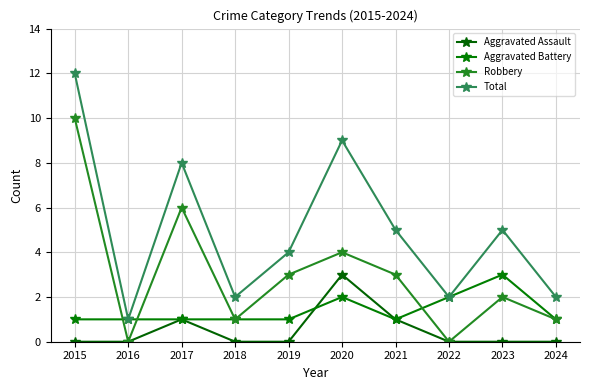

Reading left to right, list all the values displayed in this chart.

Aggravated Assault: 2015=0	2016=0	2017=1	2018=0	2019=0	2020=3	2021=1	2022=0	2023=0	2024=0
Aggravated Battery: 2015=1	2016=1	2017=1	2018=1	2019=1	2020=2	2021=1	2022=2	2023=3	2024=1
Robbery: 2015=10	2016=0	2017=6	2018=1	2019=3	2020=4	2021=3	2022=0	2023=2	2024=1
Total: 2015=12	2016=1	2017=8	2018=2	2019=4	2020=9	2021=5	2022=2	2023=5	2024=2